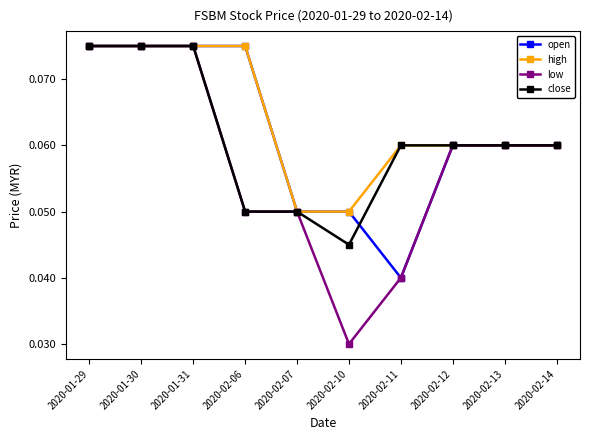

Between 2020-02-06 and 2020-02-11, which series saw the biggest shift?

open